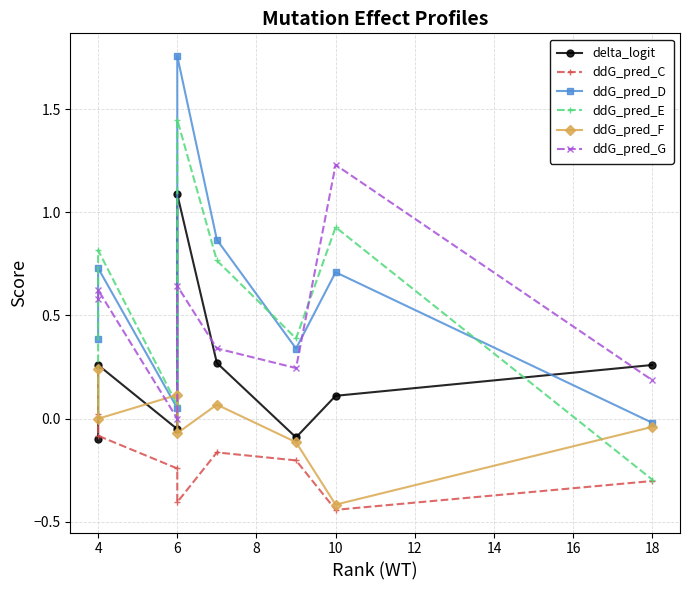

What is the value of the ddG_pred_E point at the 4th from the left?

1.4